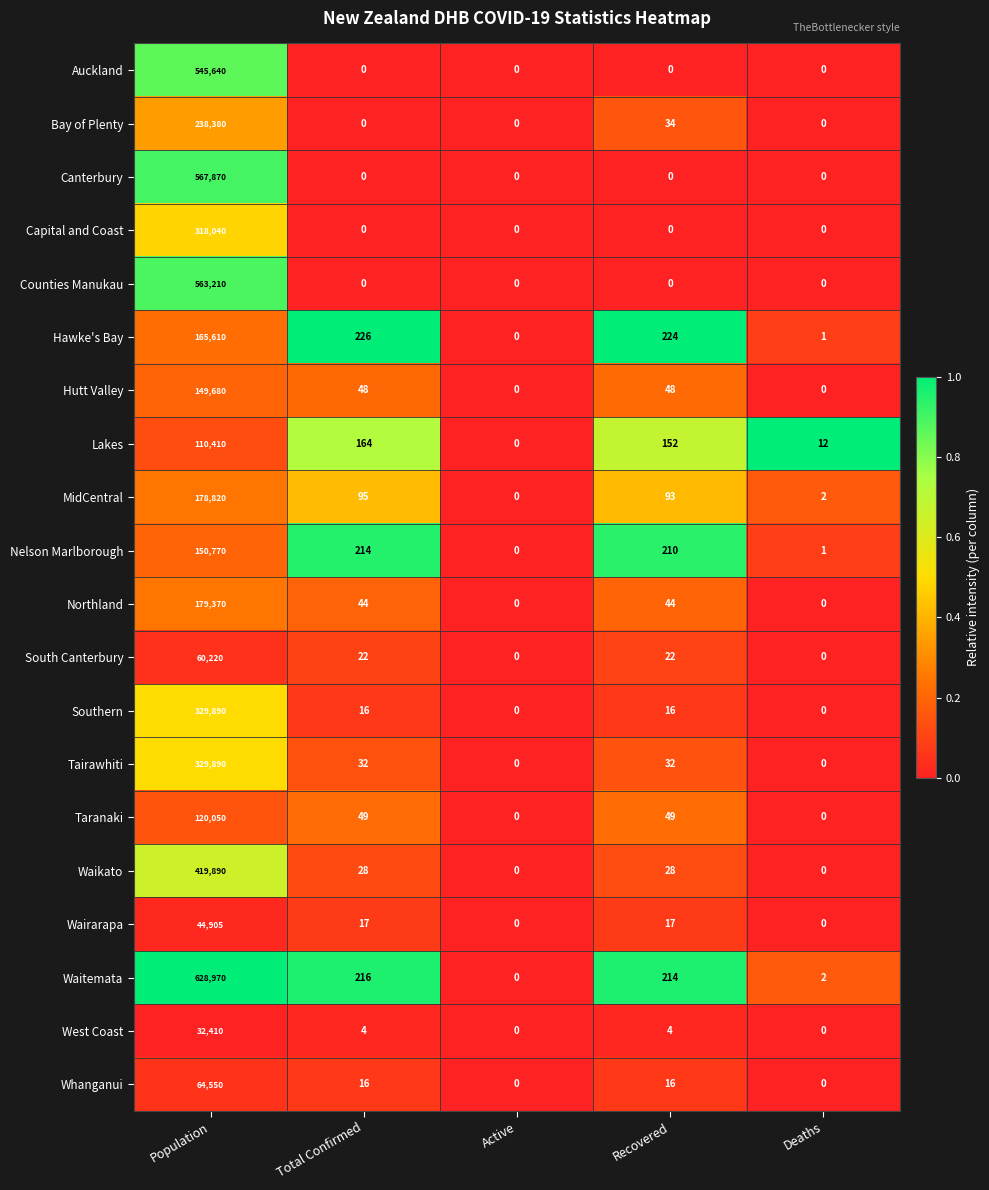

What is the maximum value shown in the chart?

628970